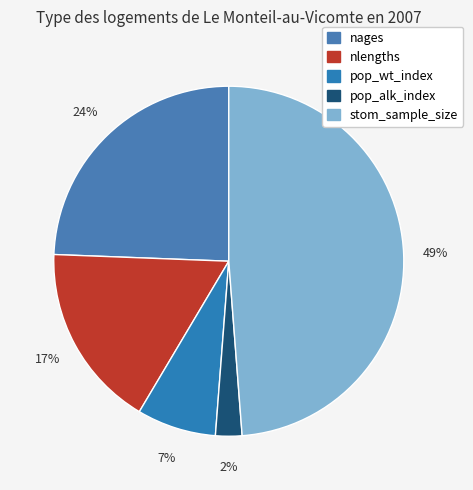

True or false: stom_sample_size accounts for 56% of the total.

False